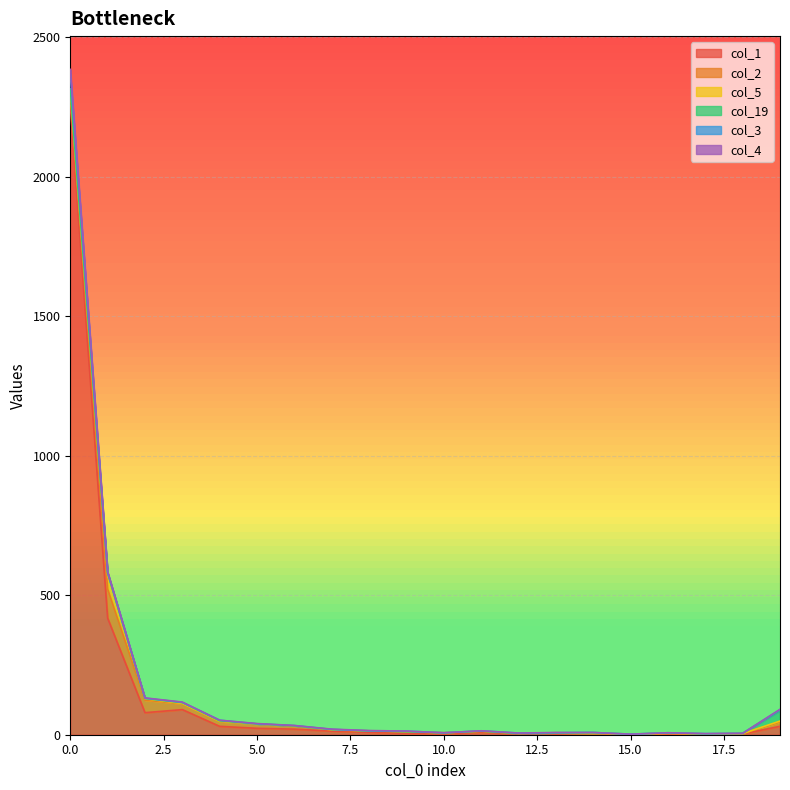

How many distinct data groups are displayed?

6